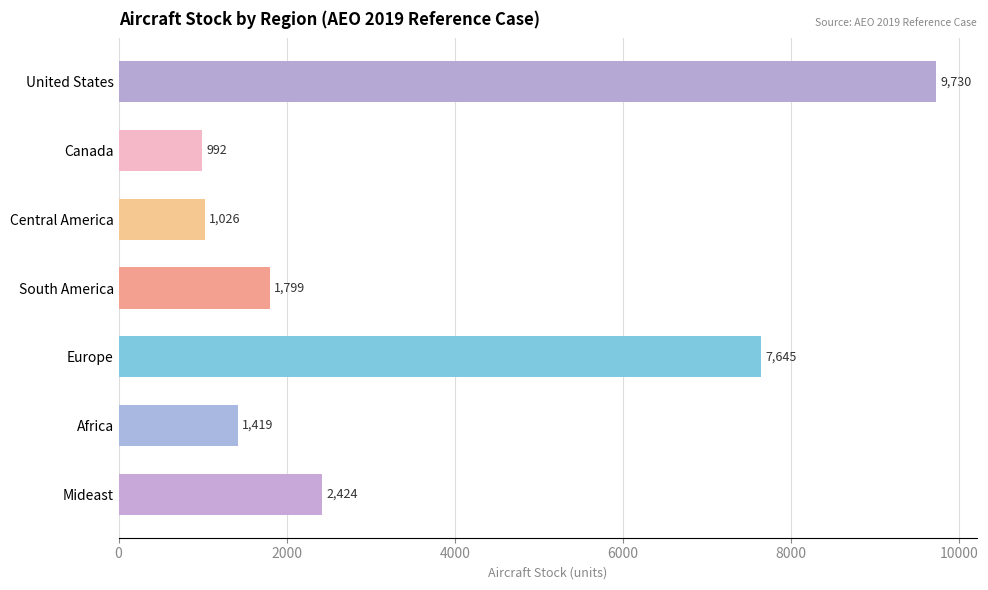

Between Mideast and Africa, which is larger?

Mideast